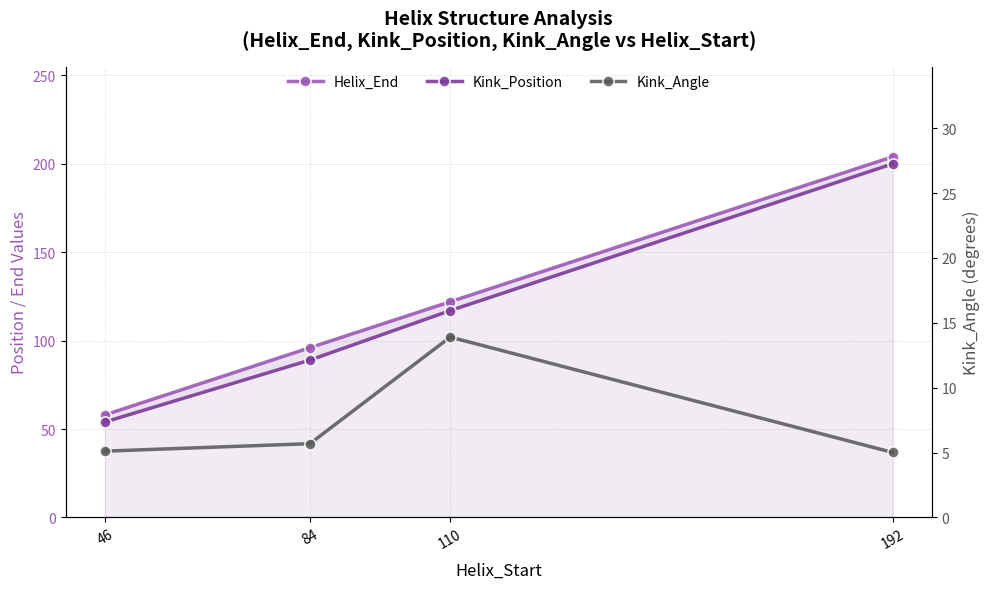

True or false: Helix_End and Kink_Angle cross at least once.

False